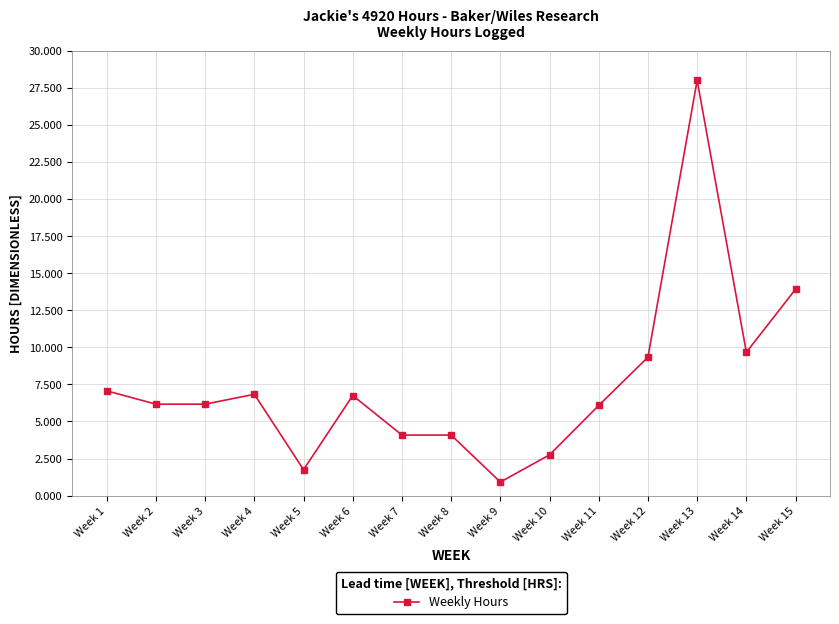

What value does the data have at Week 7?

4.1